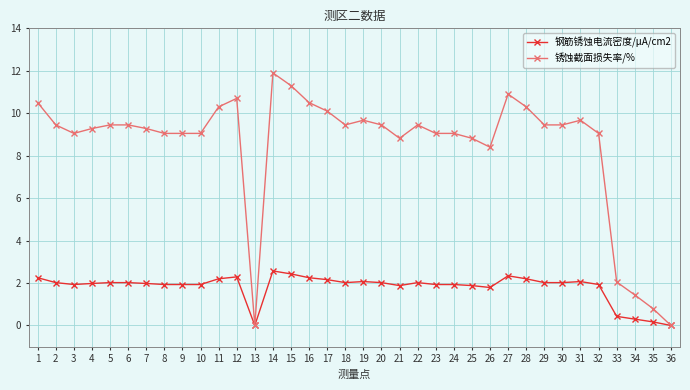

Is it true that 钢筋锈蚀电流密度/μA/cm2 equals 3.9 at 15?

False